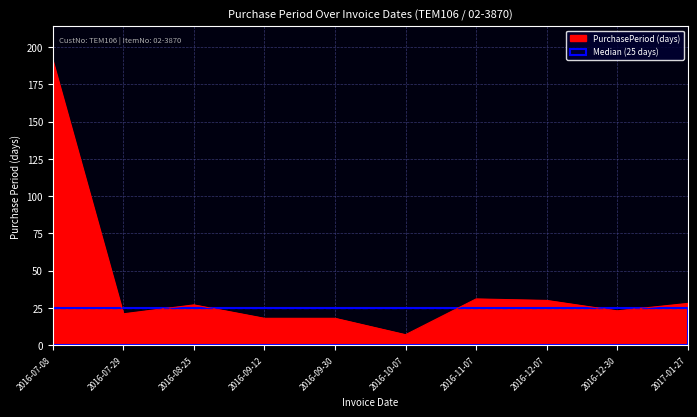

Between 2016-07-29 and 2016-08-25, which is larger?

2016-08-25